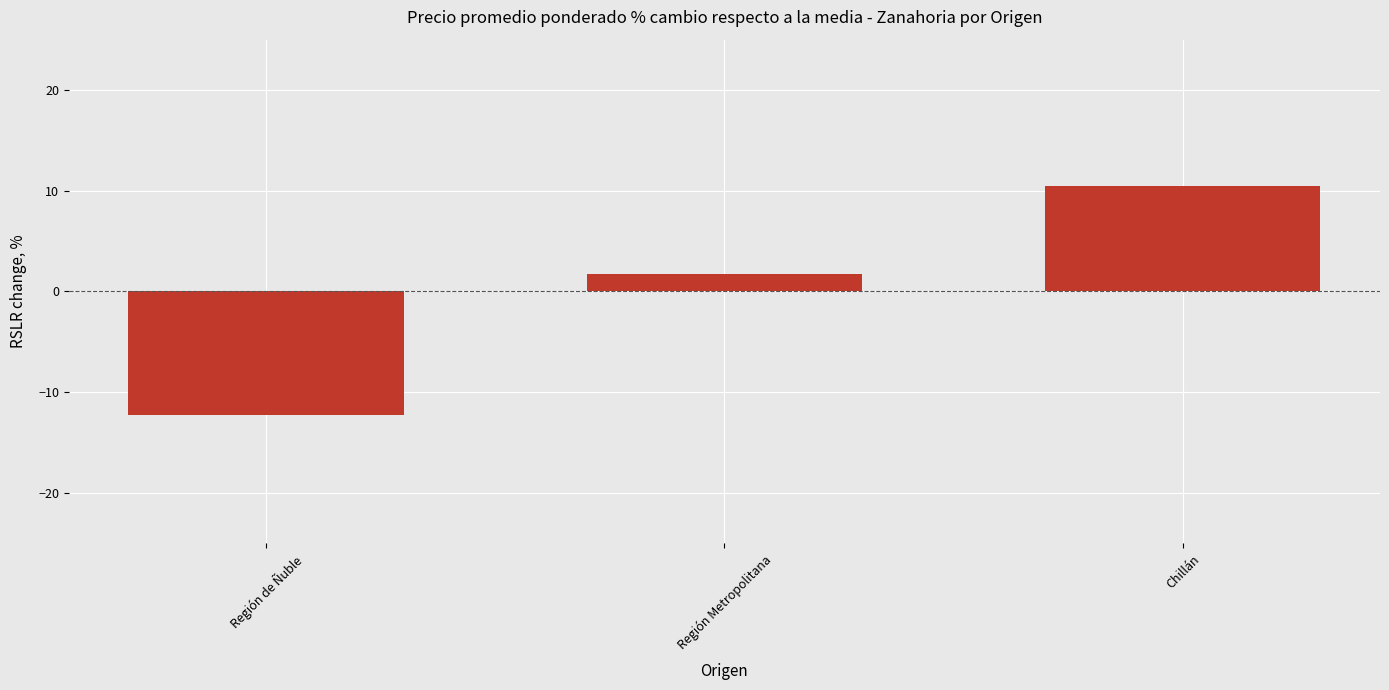

Rank the categories by value from lowest to highest.

Región de Ñuble, Región Metropolitana, Chillán